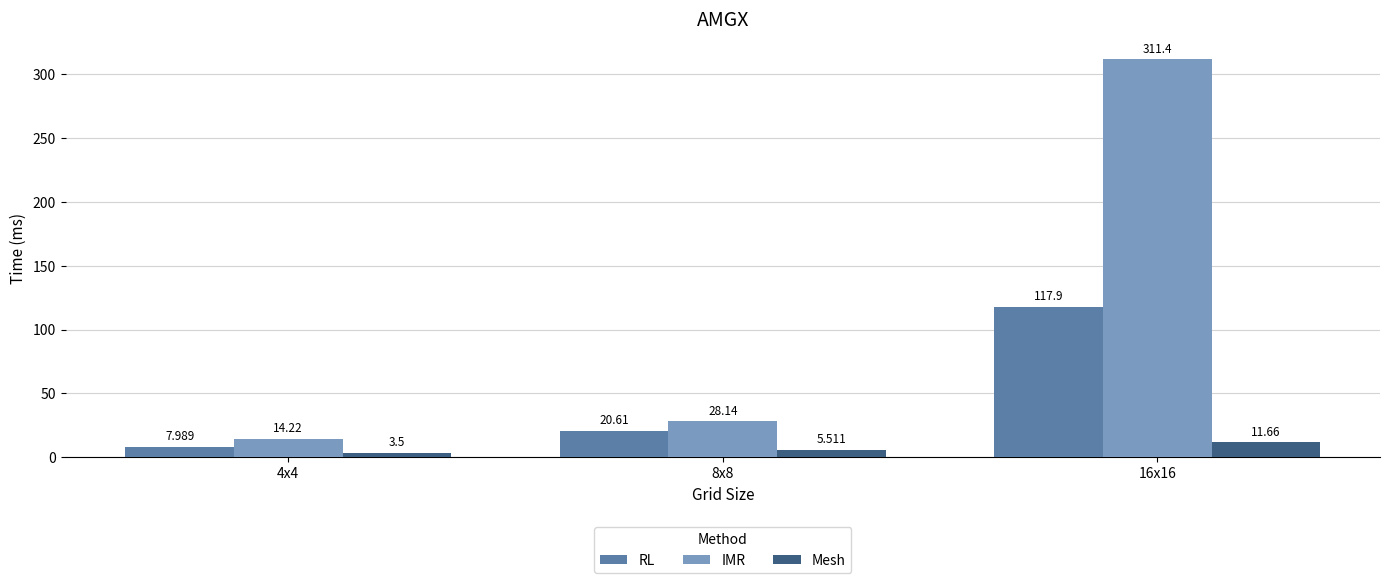

True or false: RL has a value of 117.9 at 16x16.

True